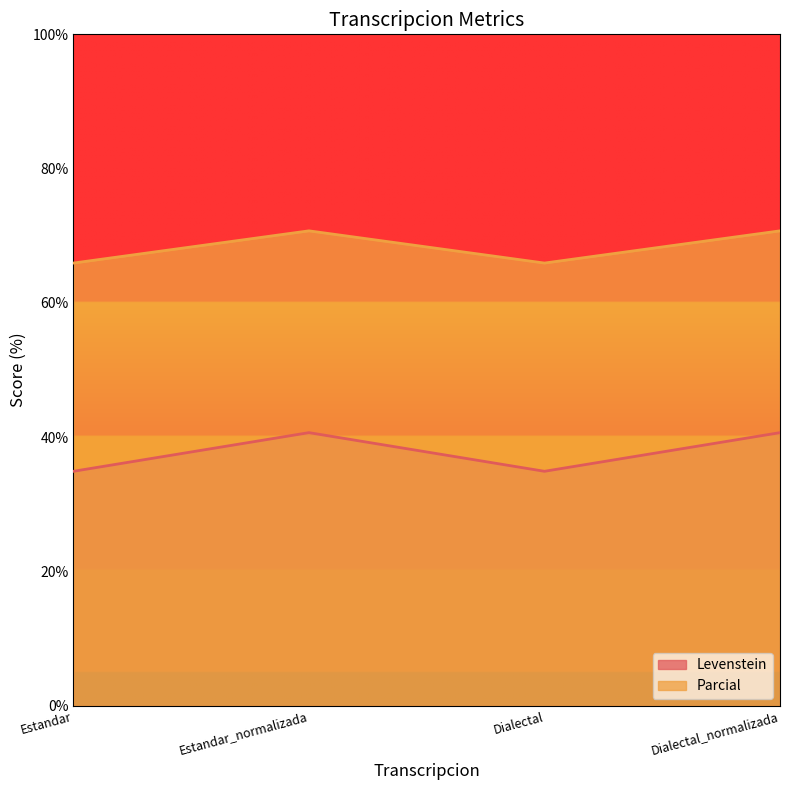

Which series has the widest spread of values?

Levenstein